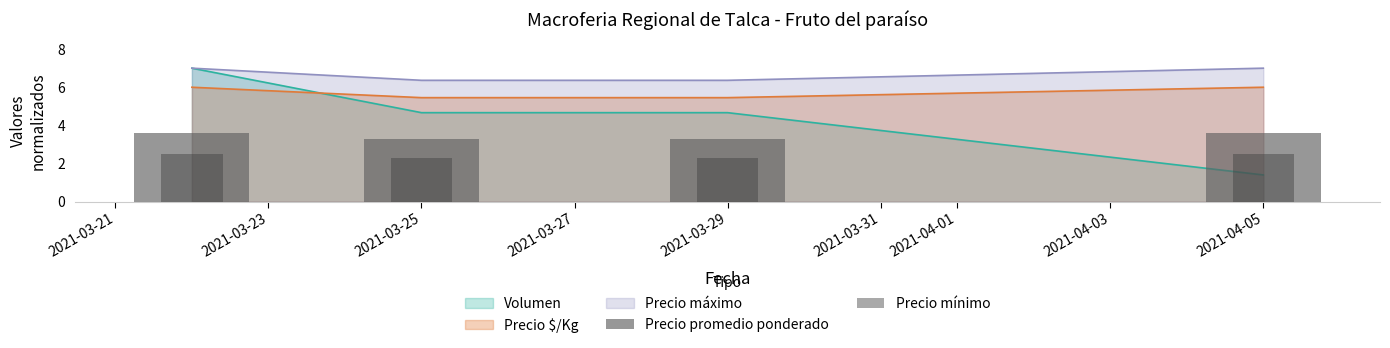

What is the spread (max minus min) of values at 2021-04-05?

1.1